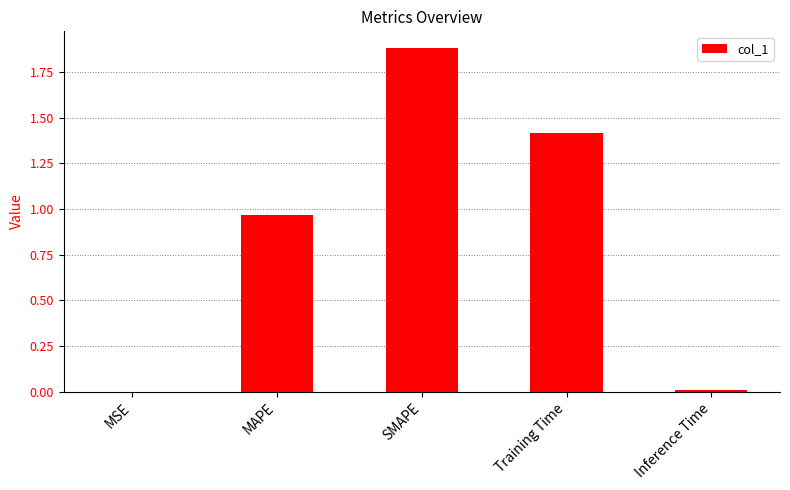

What is the change in value from Training Time to Inference Time?

-1.4